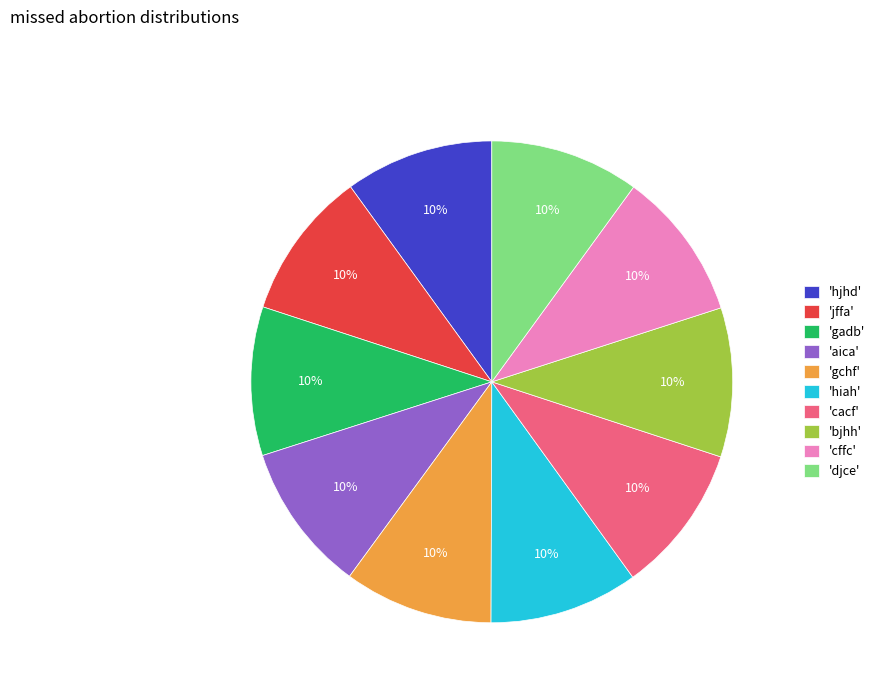

What percentage is the 'gadb' slice, to the nearest percent?

10%